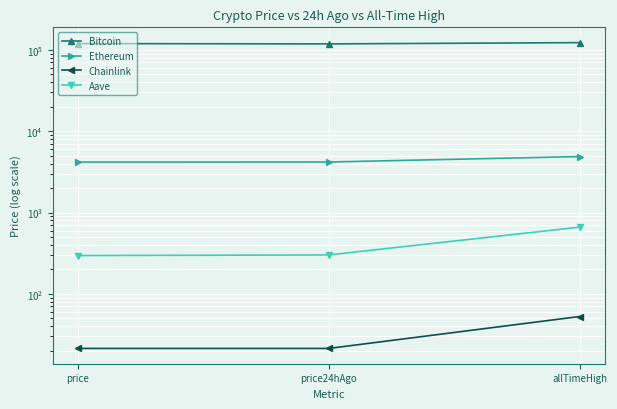

Reading left to right, extract all data points from this chart.

Bitcoin: 119547.0	118453.0	122838.0
Ethereum: 4177.4	4181.7	4878.3
Chainlink: 21.4	21.4	52.7
Aave: 296.1	301.2	661.7